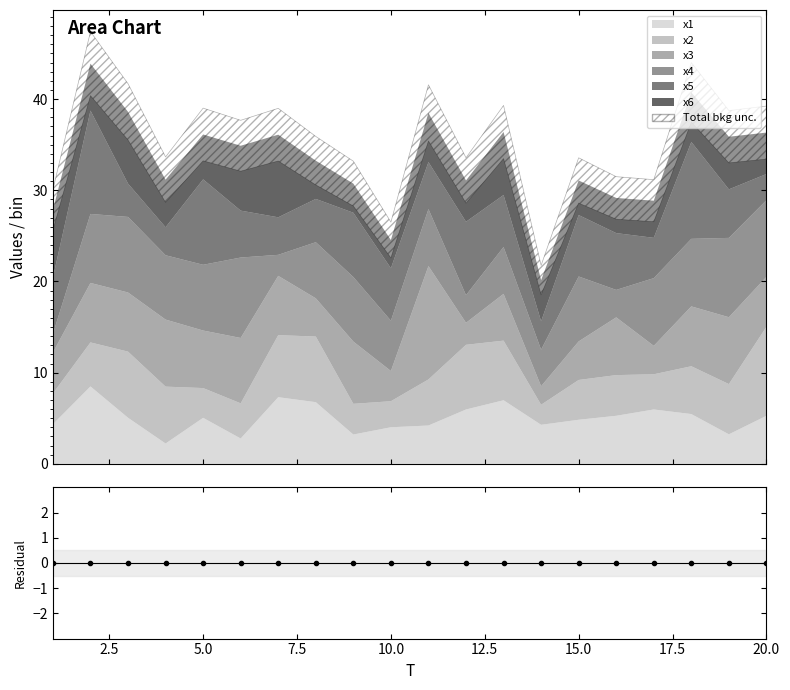

What is the minimum value shown in the chart?

2.0